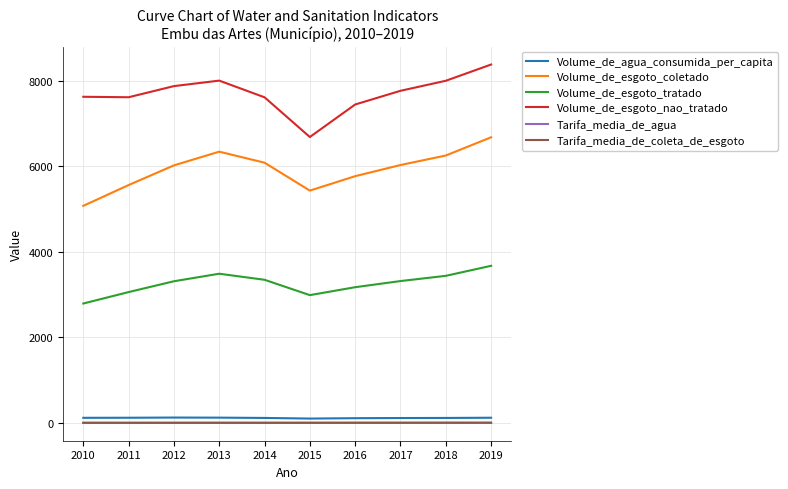

What is the total value across all series at 2019?

18872.1